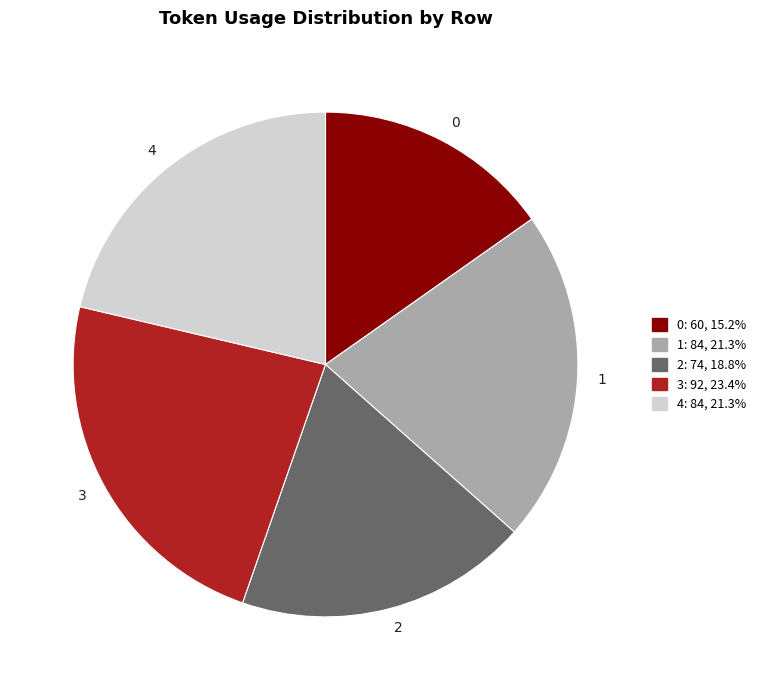

Is the sum of 4 and 3 greater than half?

No